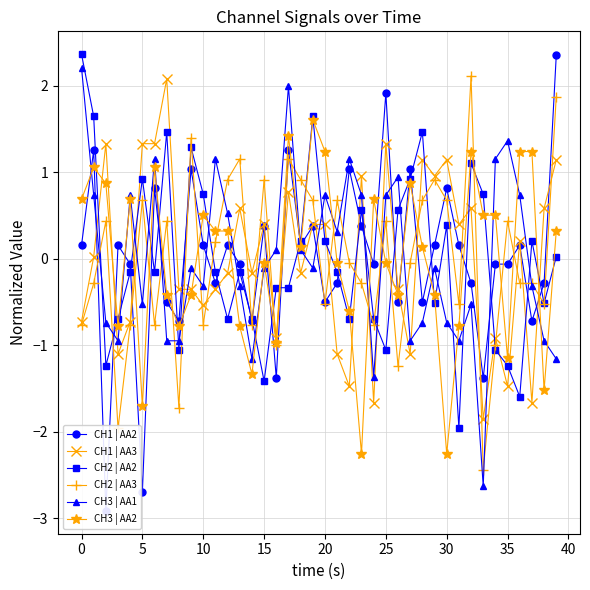

Which series ends up on top after the final intersection of CH3 | AA1 and CH1 | AA3?

CH1 | AA3